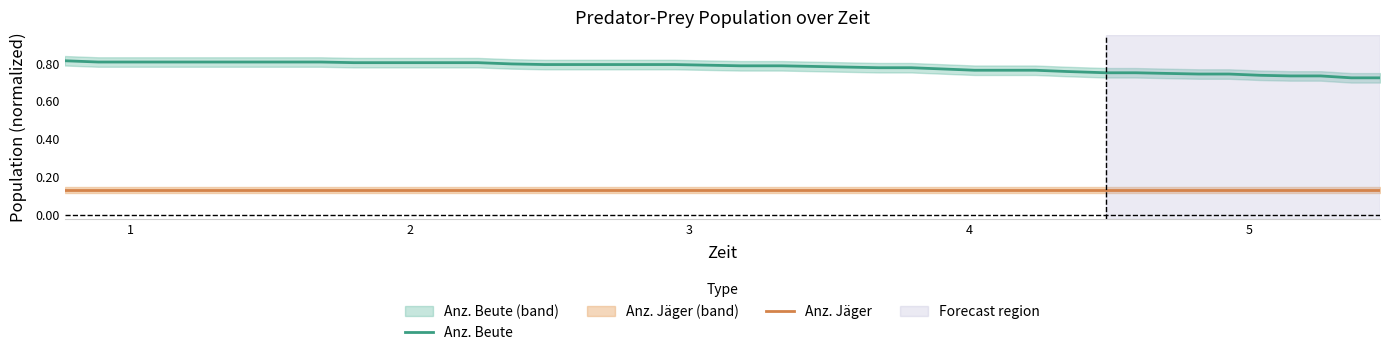

True or false: Anz. Jäger and Anz. Beute cross at least once.

False